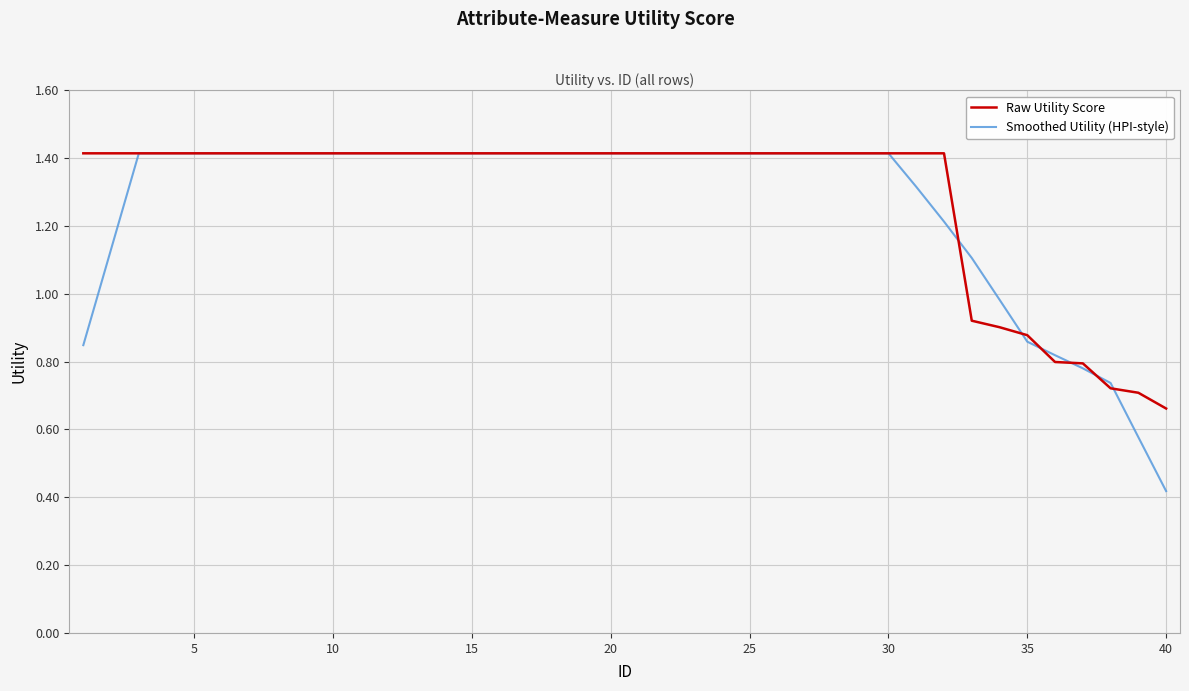

Which series has the widest spread of values?

Smoothed Utility (HPI-style)